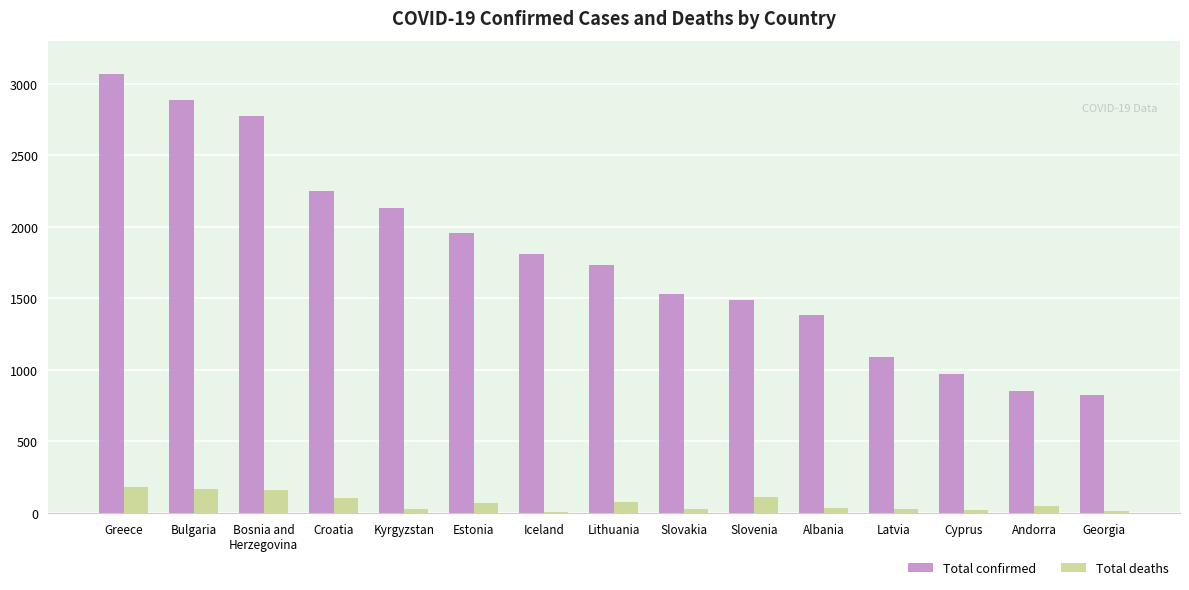

True or false: Total deaths has a value of 10 at Iceland.

True